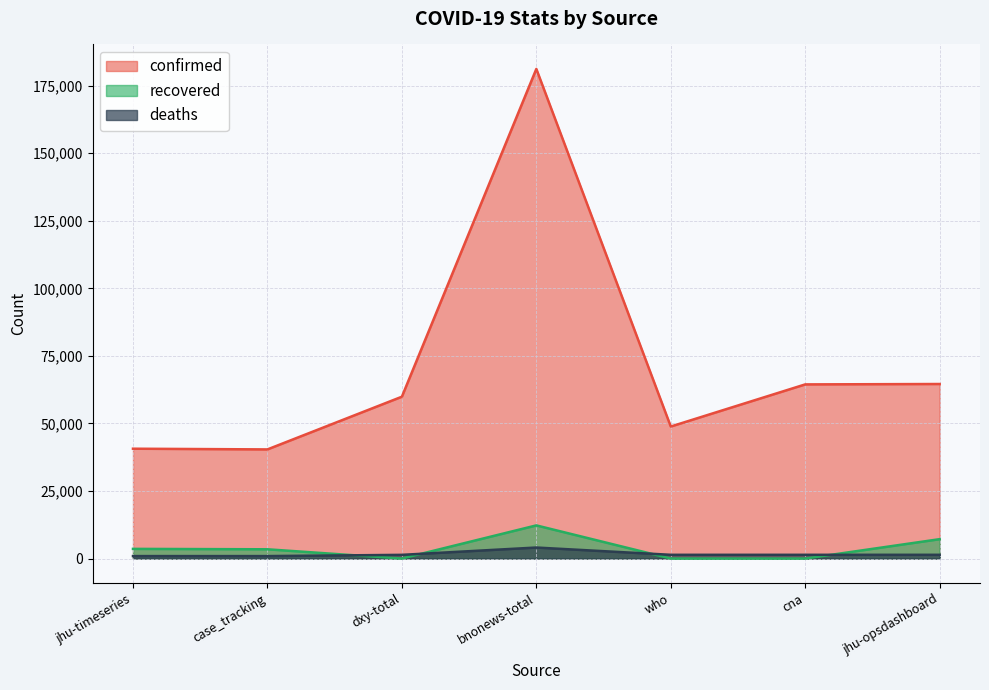

In deaths, how many points are higher than both neighbors (excluding endpoints)?

1